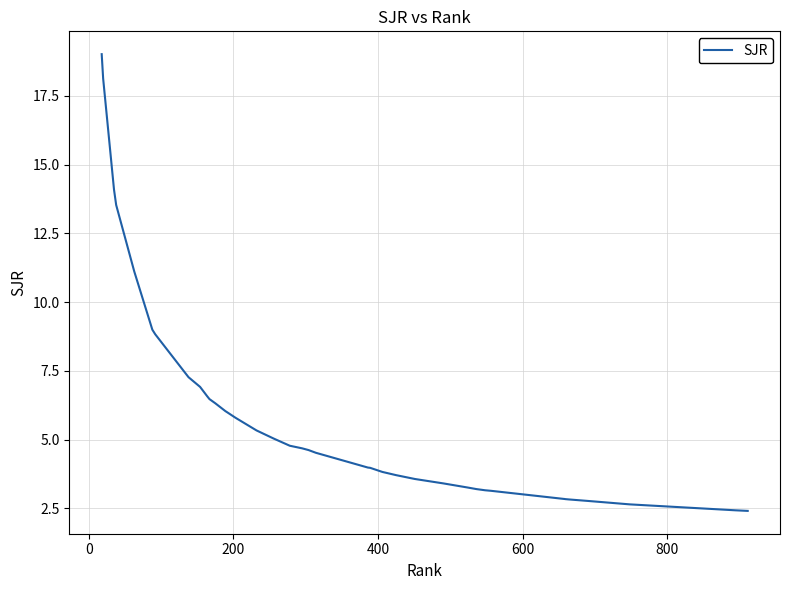

What is the minimum value shown in the chart?

2.4